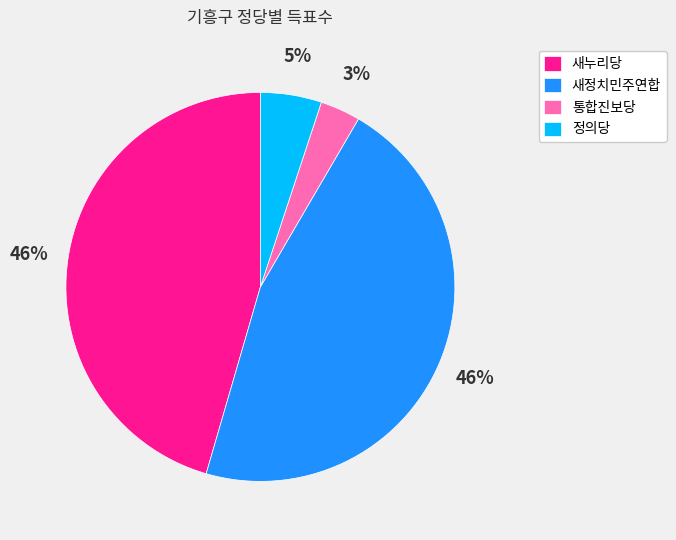

Is the sum of 새정치민주연합 and 통합진보당 greater than half?

No